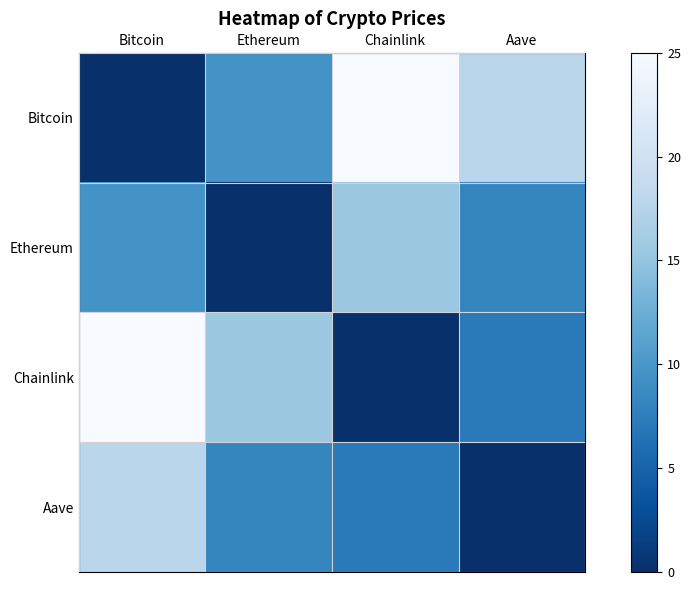

Which series has the largest range (max minus min)?

Bitcoin